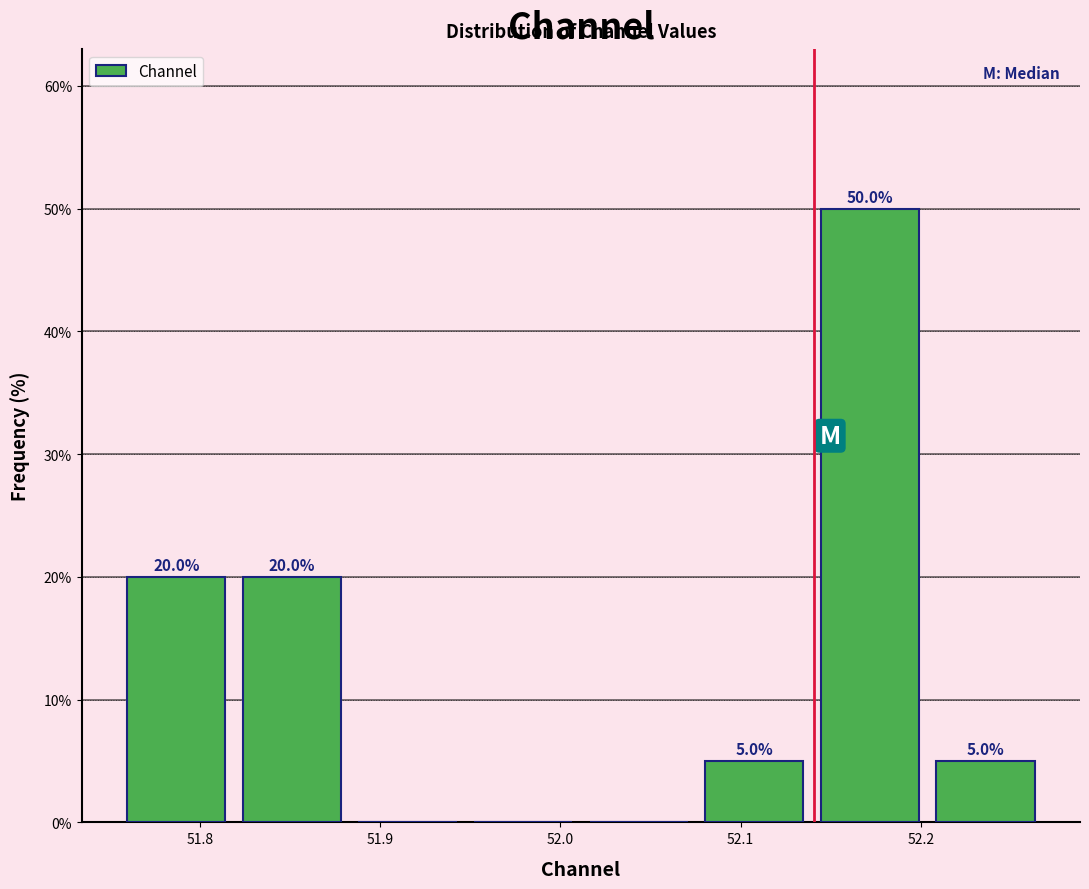

Which range on the x-axis has the tallest bar?

52.14 to 52.20